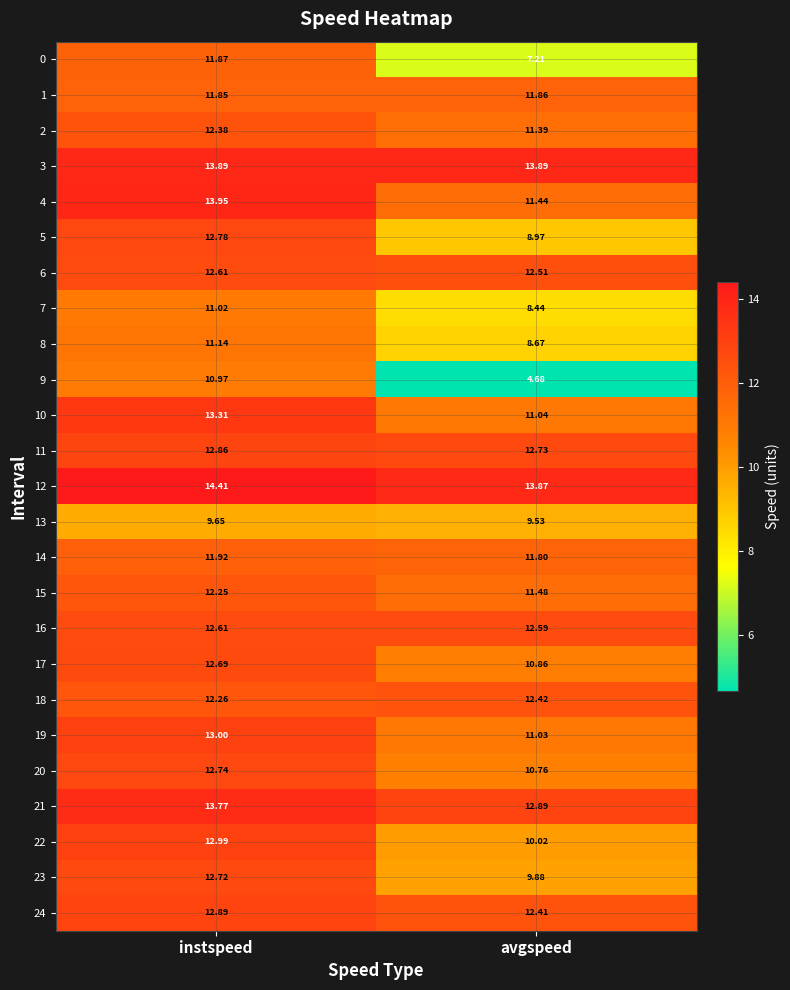

List the labels in order of 16 value, largest first.

instspeed, avgspeed